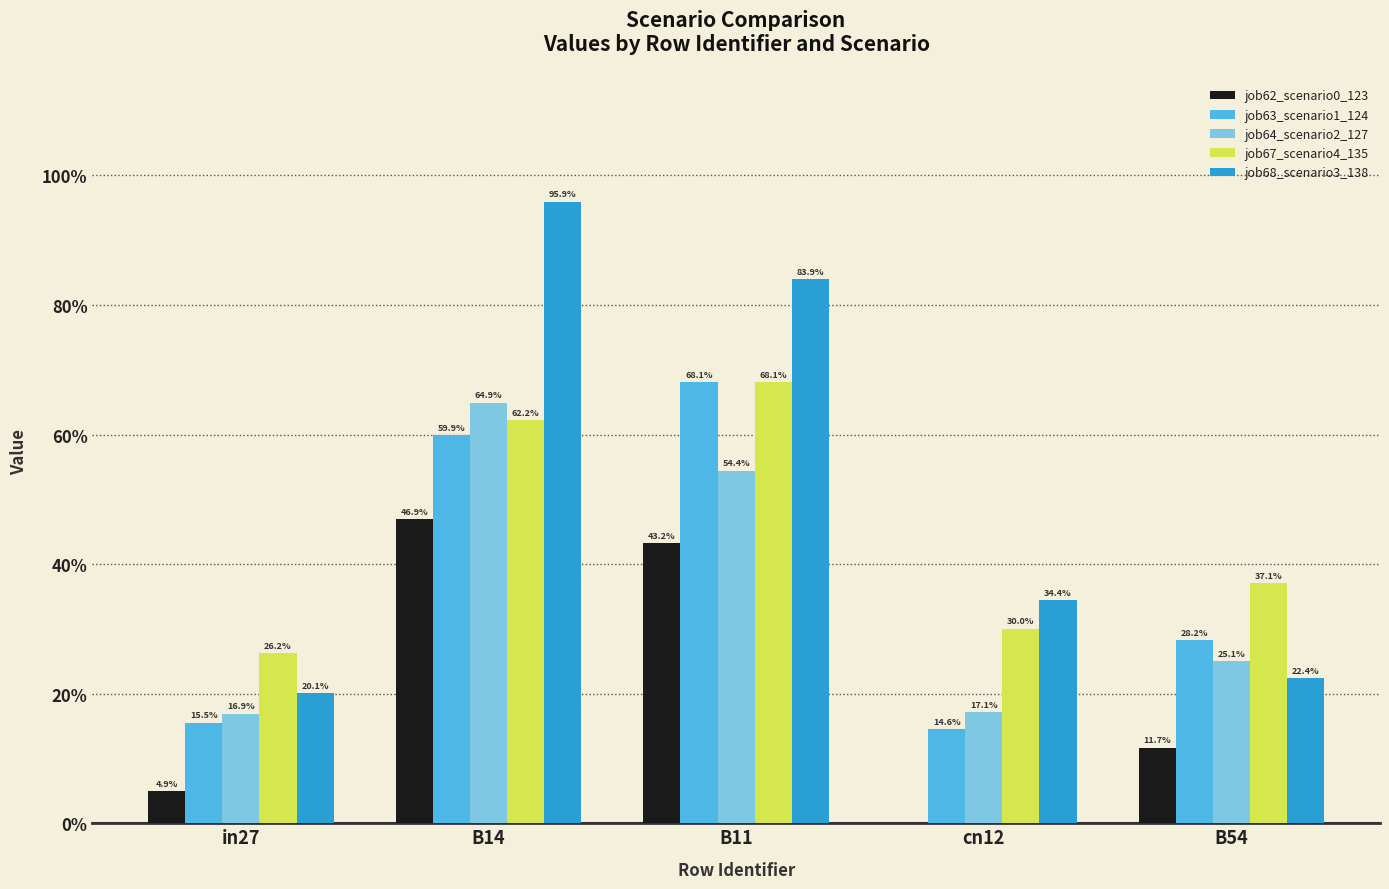

What is the sum of the job68_scenario3_138 values at cn12 and in27?

0.5